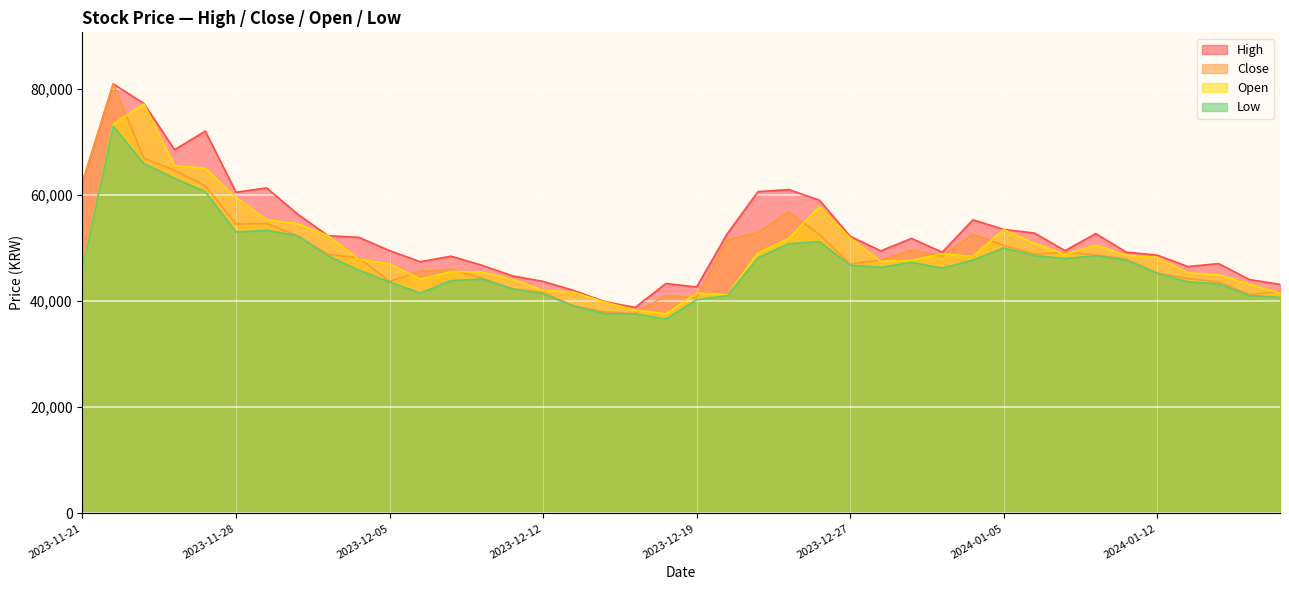

What is the difference between the Close values at 26 and 36?

3450